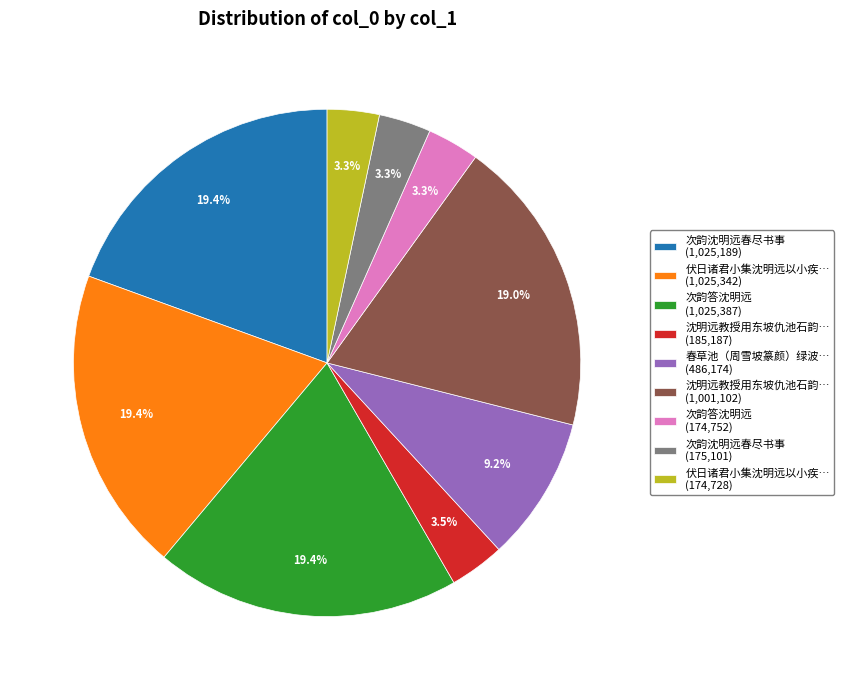

Combined, what portion of the pie is 次韵沈明远春尽书事 (1,025,189) and 伏日诸君小集沈明远以小疾… (1,025,342)?

38.9%